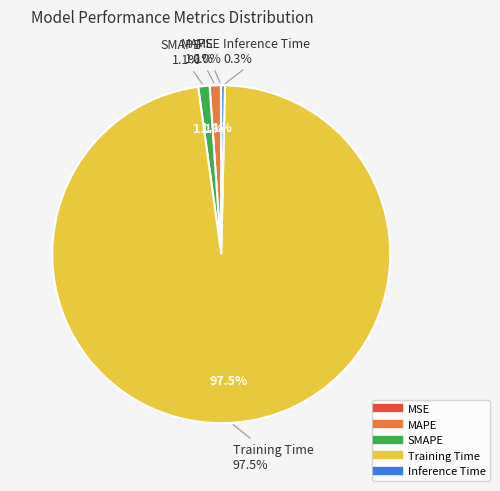

Which slice is the smallest?

MSE